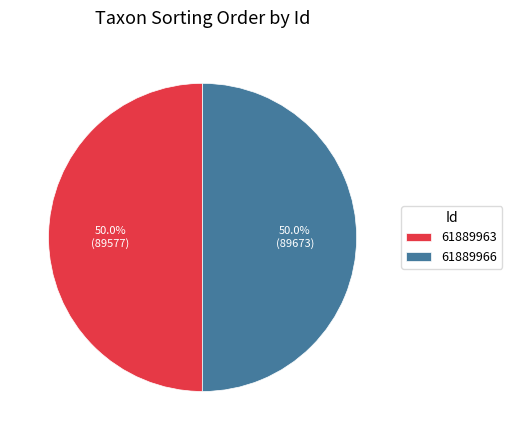

How much of the chart is everything except 61889966?

50.0%